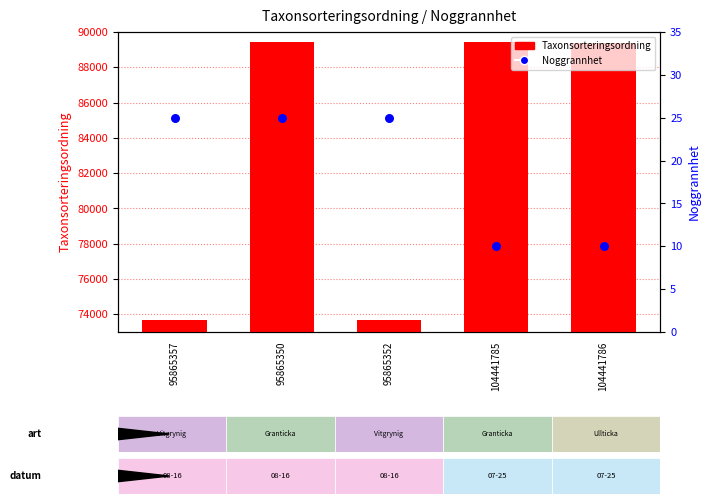

Which series reaches the maximum Y coordinate?

Taxonsorteringsordning